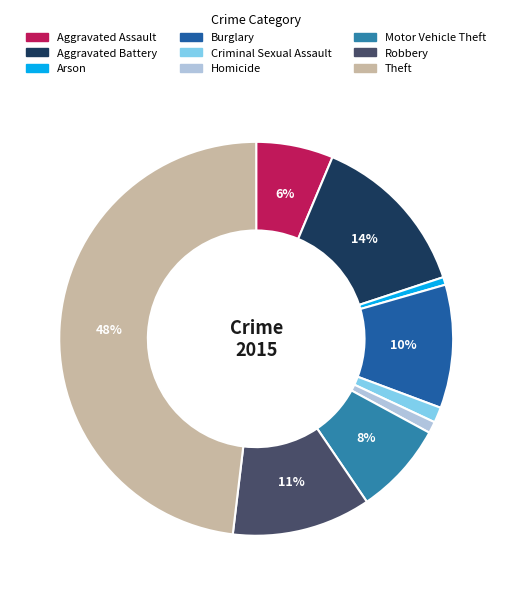

To the nearest percent, what is the average slice percentage?

11%